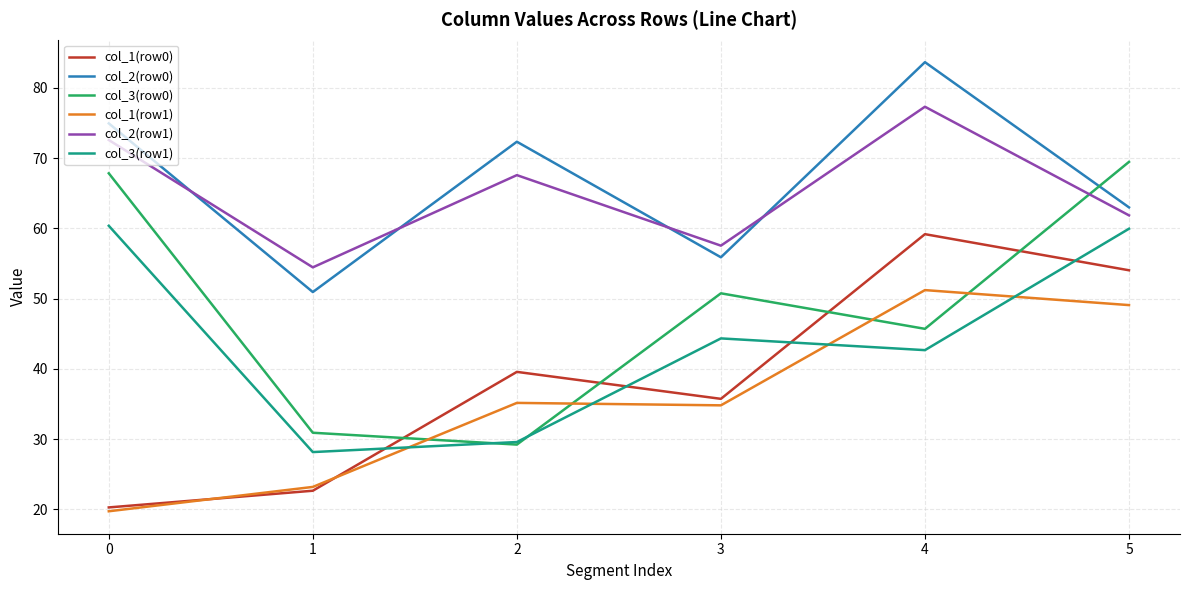

How many lines are shown in the chart?

6